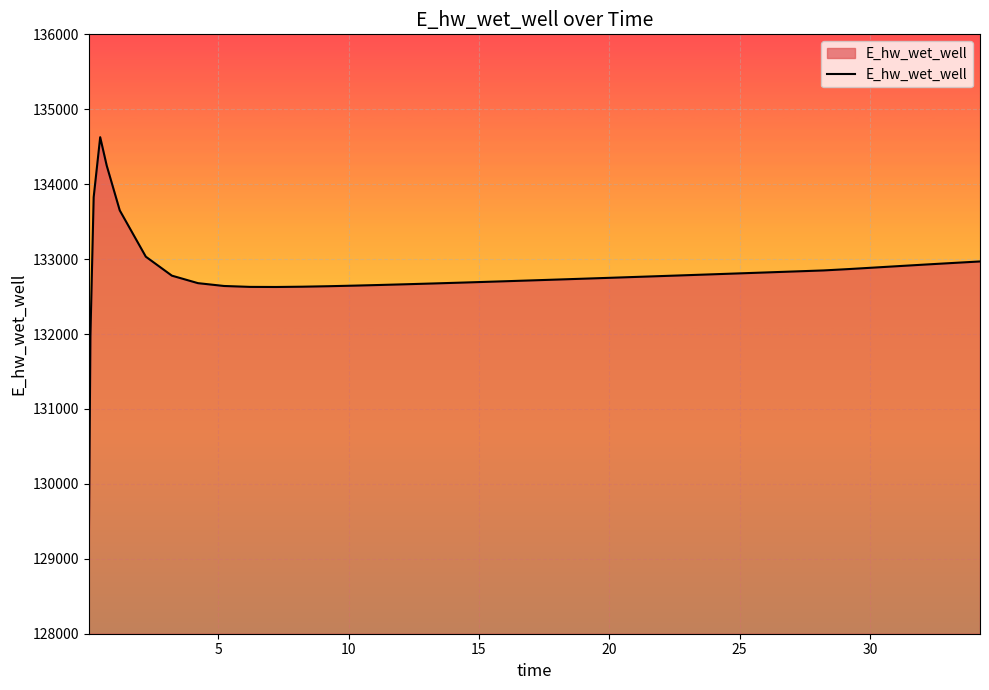

What is the minimum value shown in the chart?

129070.1